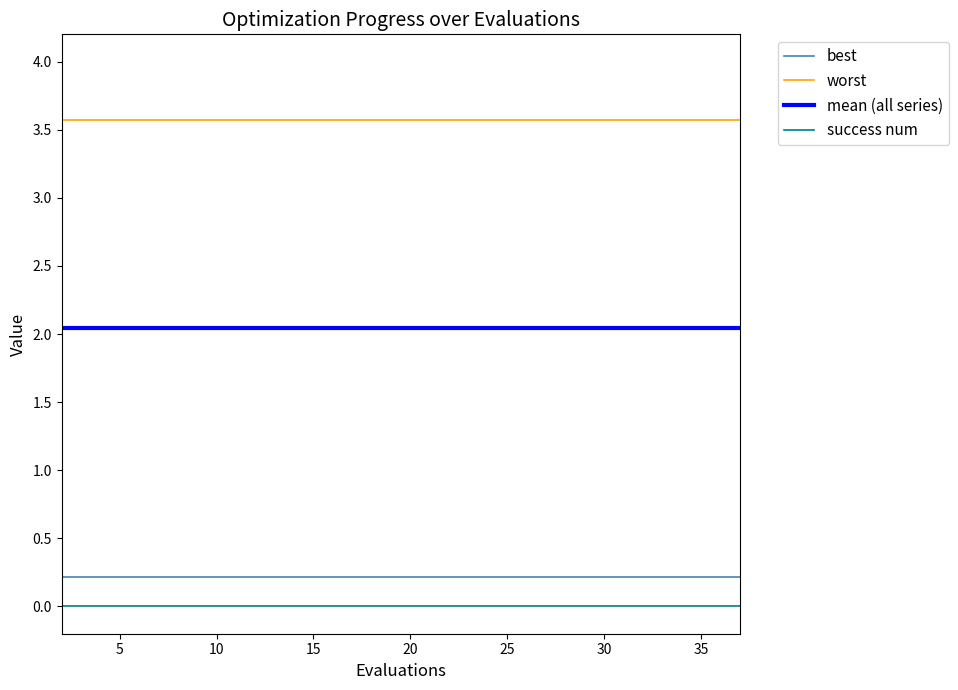

Rank the series by their maximum value, from highest to lowest.

worst, mean (all series), best, success num